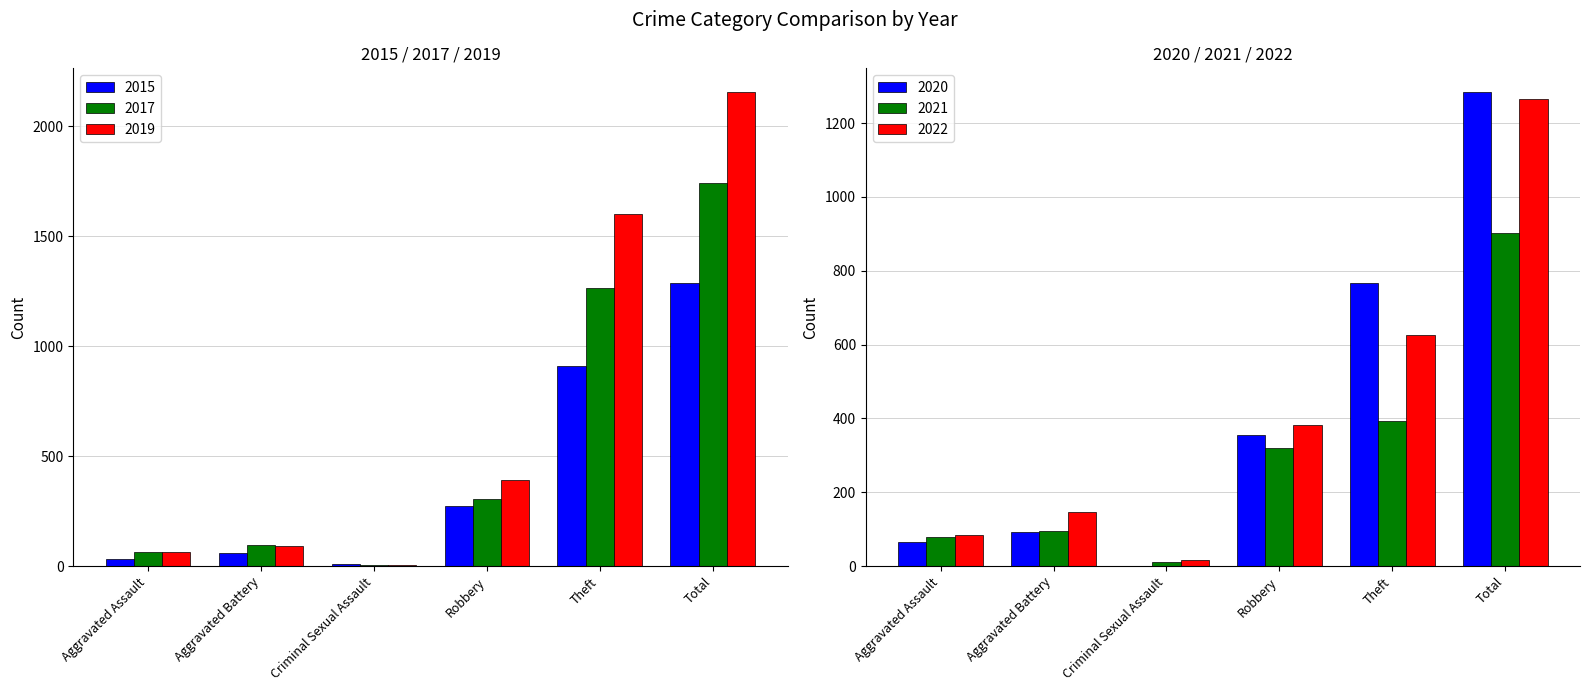

What is the sum of all 2020 values?

2563